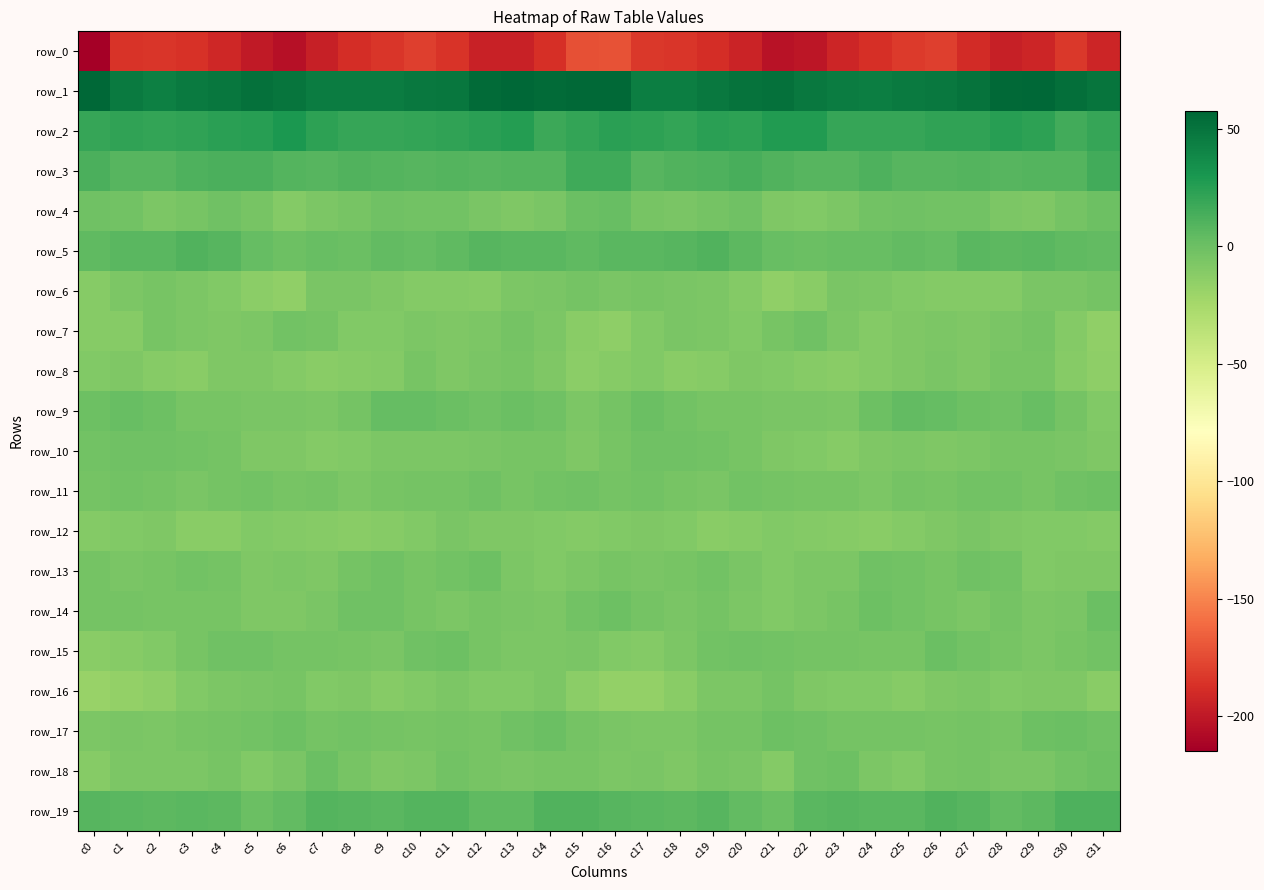

At which label is row_7 closest to -8?

c27